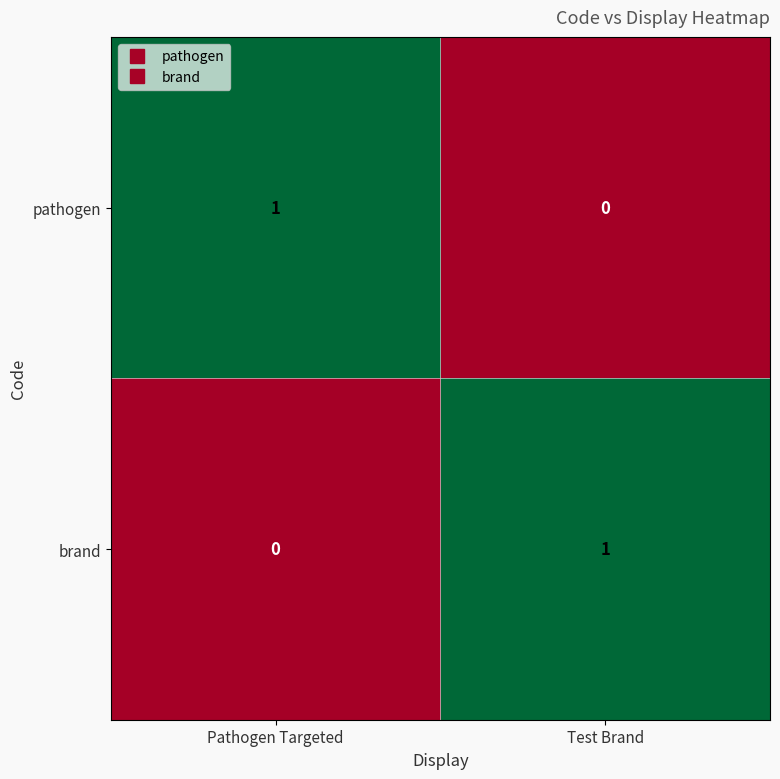

The value of pathogen at Pathogen Targeted is 2. True or false?

False